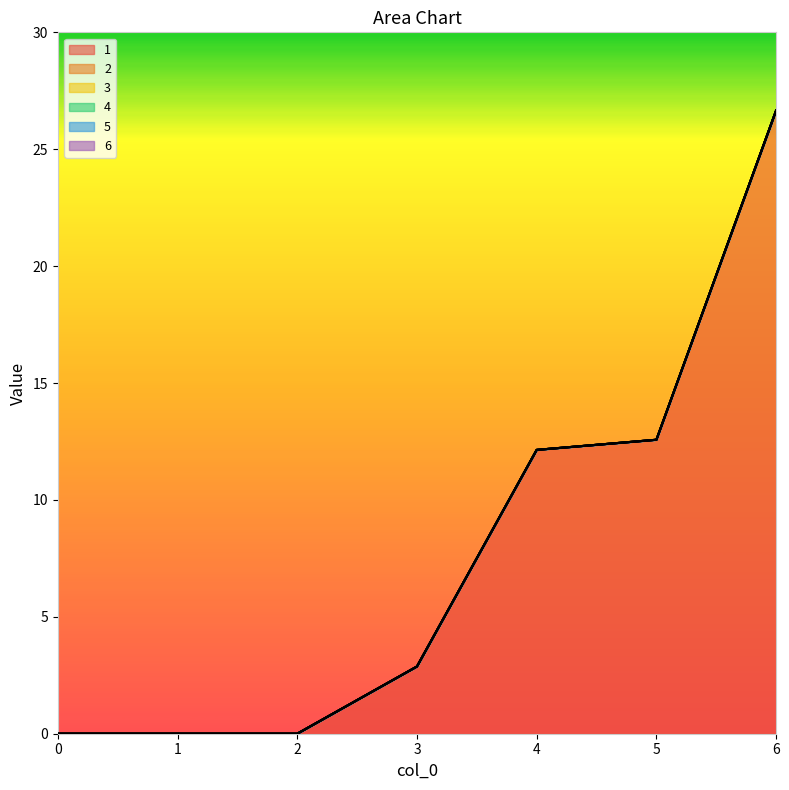

Reading left to right, transcribe all the data shown in this chart.

1: 0=0.0	1=0.0	2=0.0	3=2.9	4=12.1	5=12.6	6=26.7
2: 0=0.0	1=0.0	2=0.0	3=0.0	4=0.0	5=0.0	6=0.0
3: 0=0.0	1=0.0	2=0.0	3=0.0	4=0.0	5=0.0	6=0.0
4: 0=0.0	1=0.0	2=0.0	3=0.0	4=0.0	5=0.0	6=0.0
5: 0=0.0	1=0.0	2=0.0	3=0.0	4=0.0	5=0.0	6=0.0
6: 0=0.0	1=0.0	2=0.0	3=0.0	4=0.0	5=0.0	6=0.0